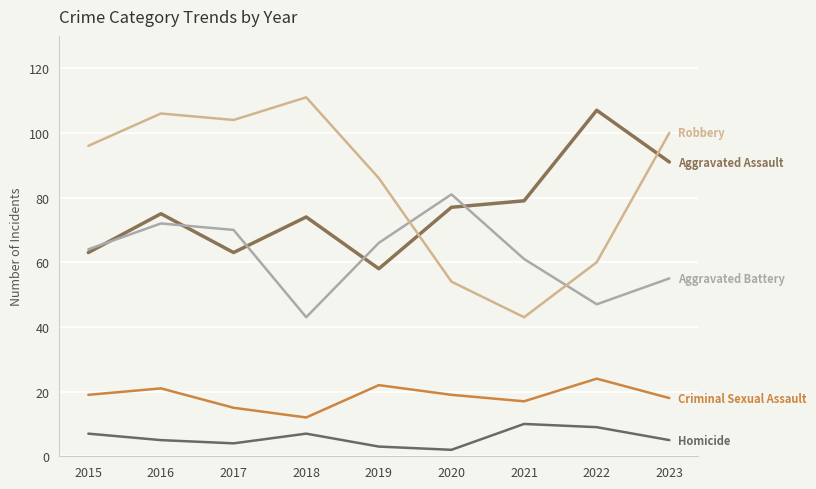

What is the total value across all series at 2019?

235